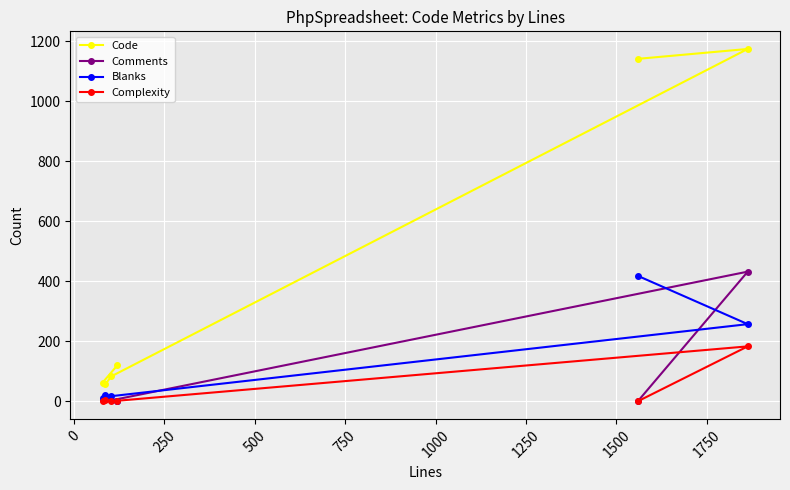

Which series has the largest total across all categories?

Code